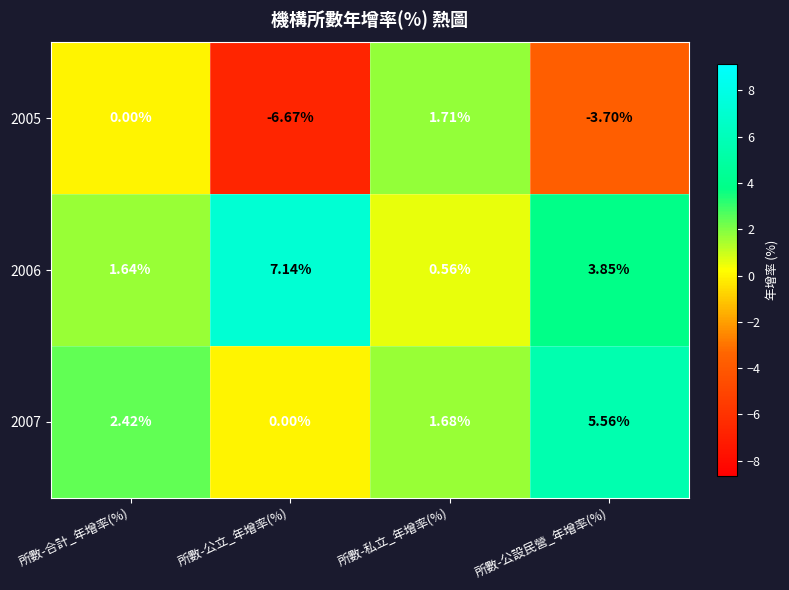

Which series has the widest spread of values?

2005